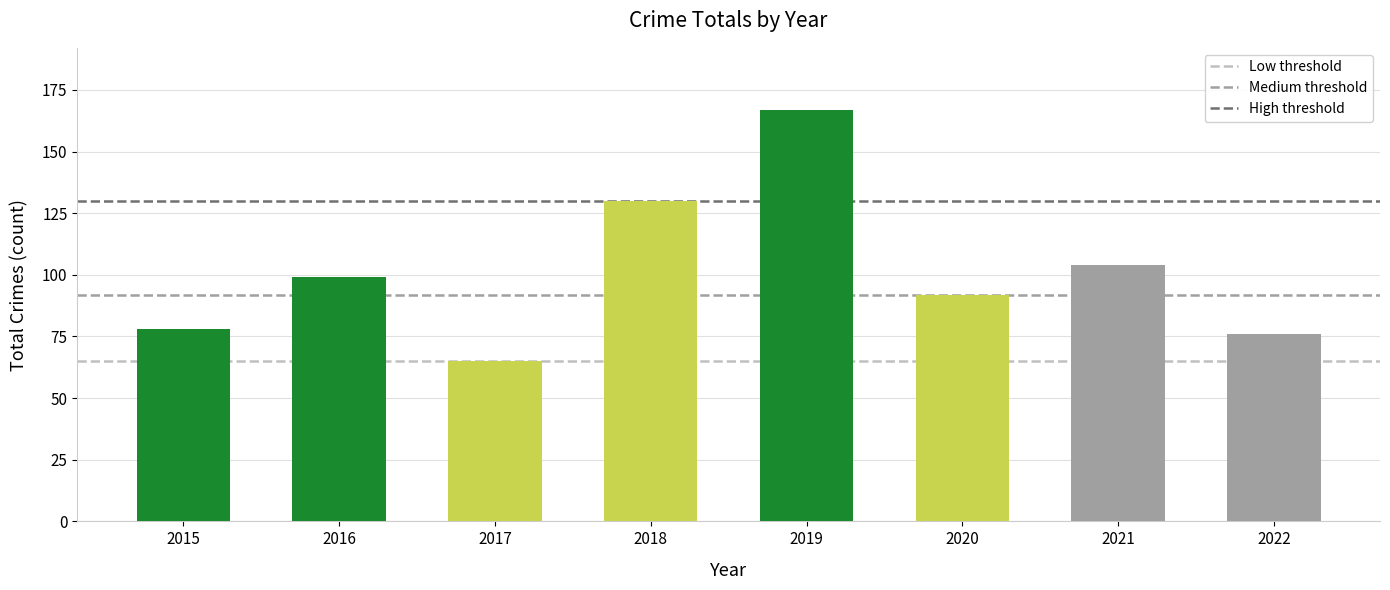

How many bars are there in total?

8